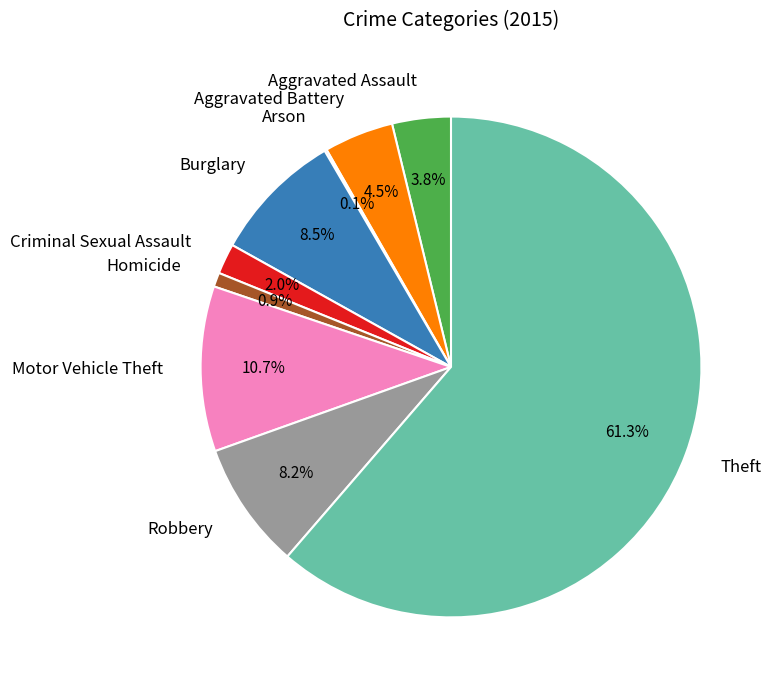

Does Theft account for over 50% of the chart?

Yes